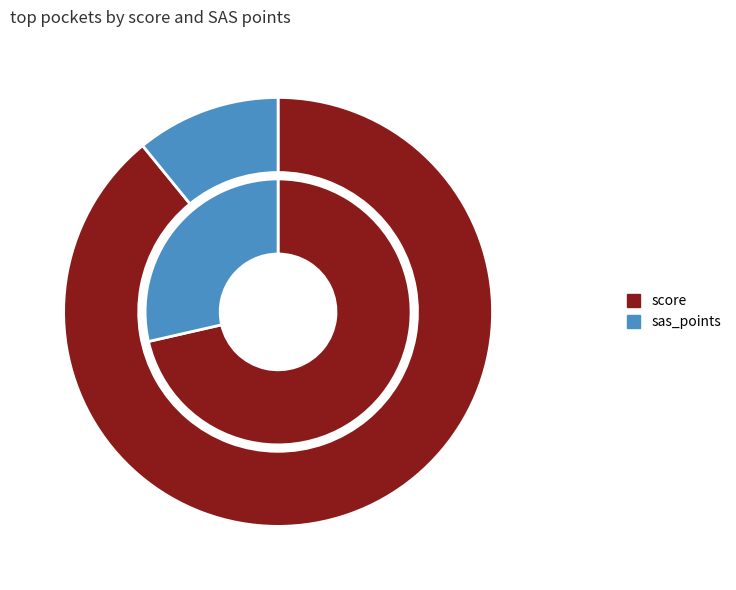

What is the difference between the highest and lowest values at pocket2?

32.2